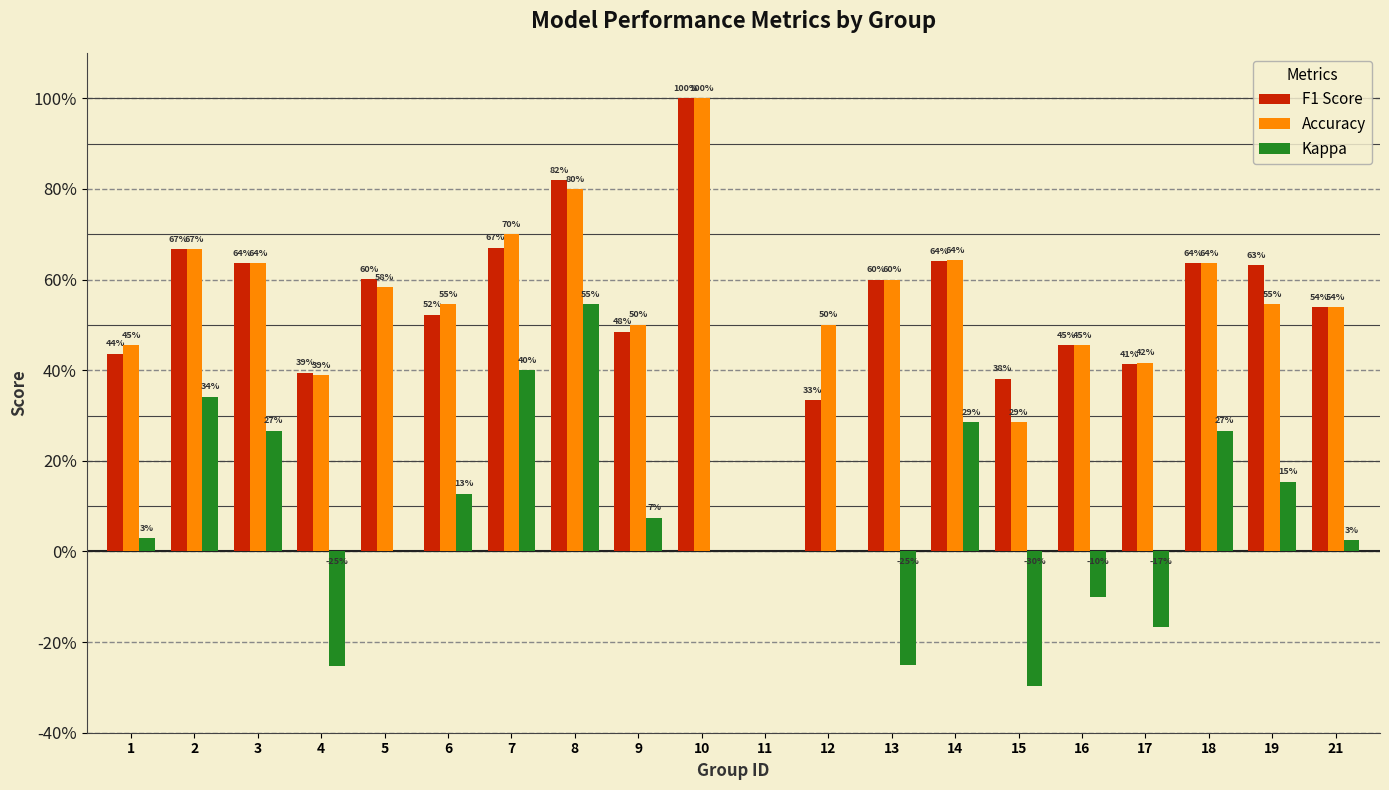

Which series has the largest range (max minus min)?

F1 Score